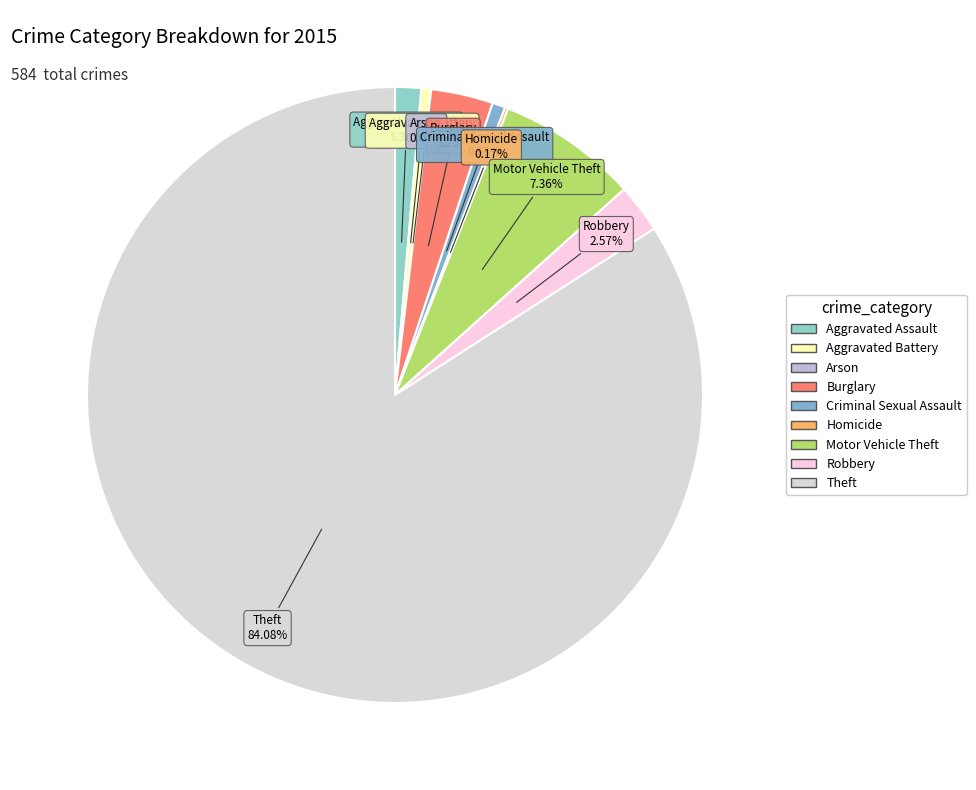

Count the number of slices in the pie.

9